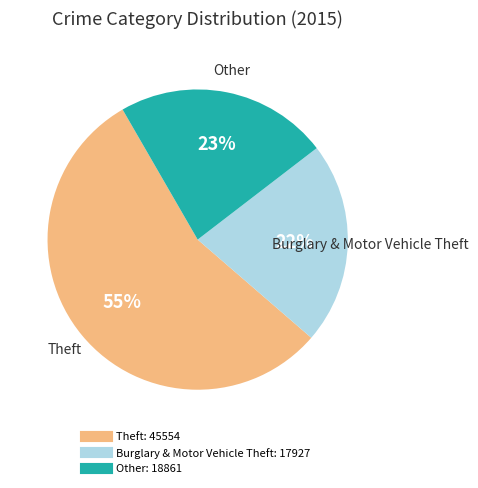

To the nearest percent, what is the average slice percentage?

33%